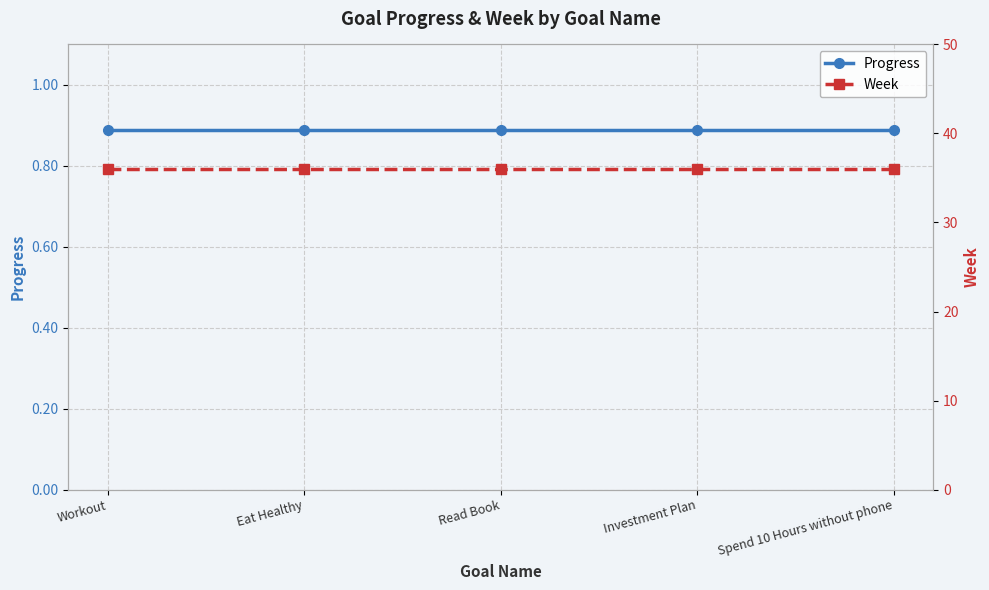

What is the value of the Progress point at the 2nd from the left?

0.9